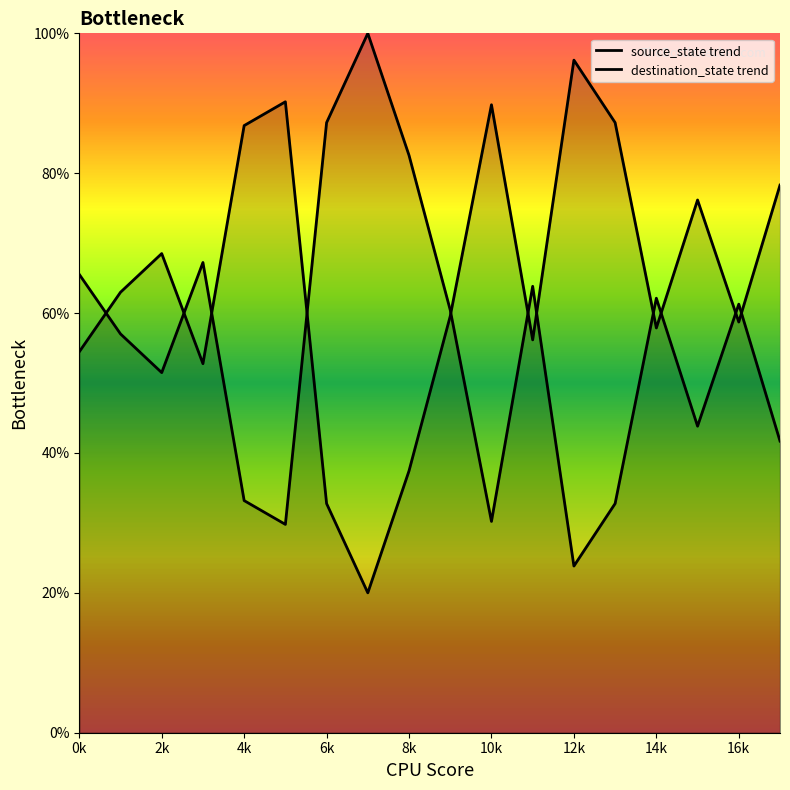

How many lines are shown in the chart?

2